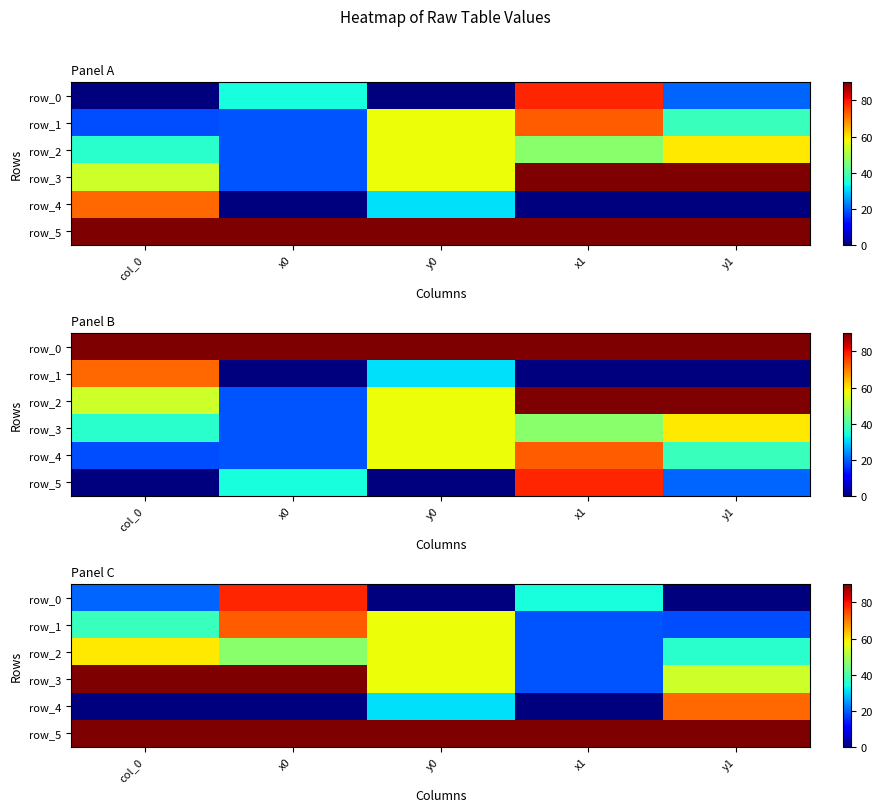

How many series are shown in this chart?

6